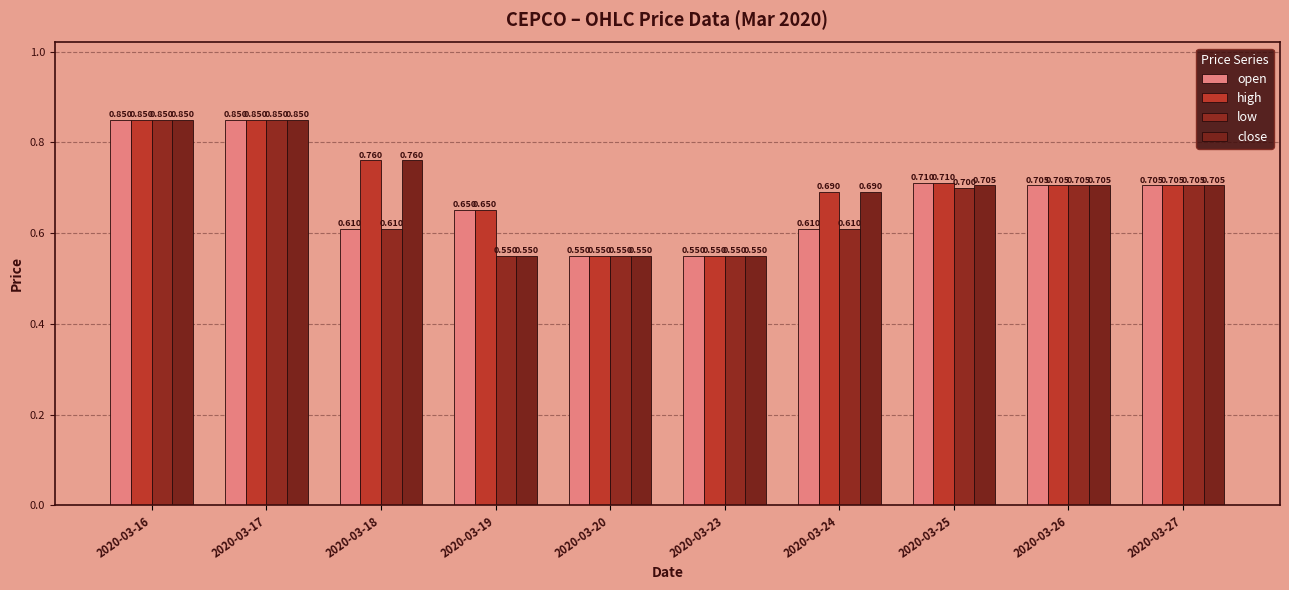

Is it true that low equals 0.6 at 2020-03-18?

True